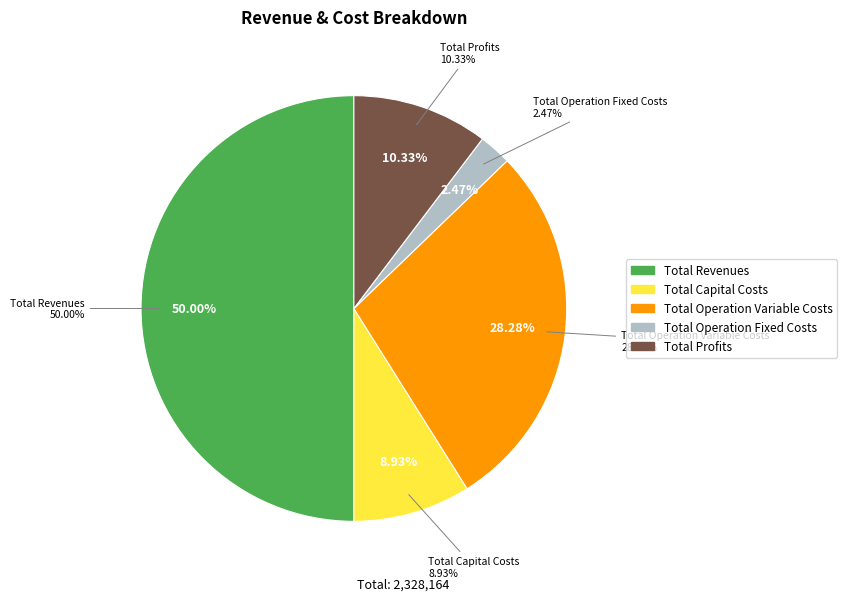

What percentage is the Total Profits slice, to the nearest percent?

10%